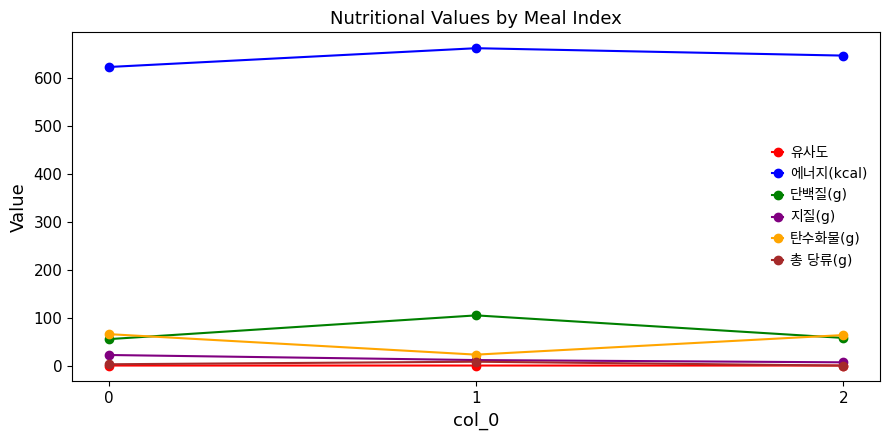

What is the greatest value displayed?

661.8